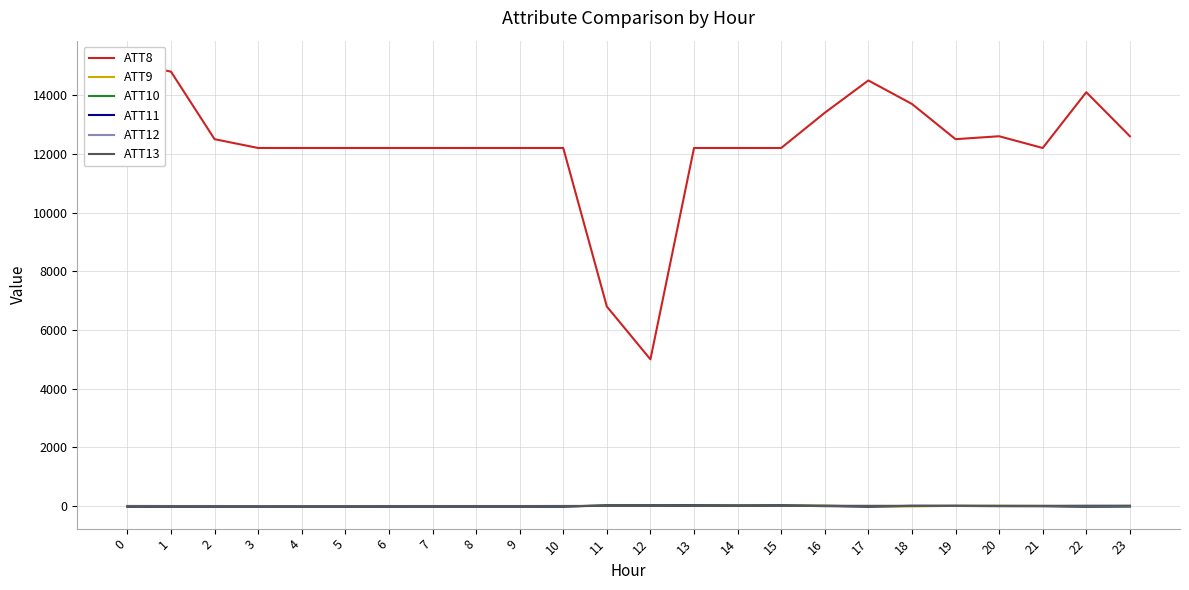

Reading right to left, extract all data points from this chart.

ATT8: 23=12600.0	22=14100.0	21=12200.0	20=12600.0	19=12500.0	18=13700.0	17=14500.0	16=13400.0	15=12200.0	14=12200.0	13=12200.0	12=5000.0	11=6800.0	10=12200.0	9=12200.0	8=12200.0	7=12200.0	6=12200.0	5=12200.0	4=12200.0	3=12200.0	2=12500.0	1=14800.0	0=15100.0
ATT9: 23=5.4	22=-10.0	21=9.2	20=14.1	19=10.7	18=-9.8	17=-10.0	16=13.8	15=30.5	14=23.6	13=28.6	12=28.5	11=25.8	10=-10.0	9=-10.0	8=-10.0	7=-10.0	6=-10.0	5=-10.0	4=-10.0	3=-10.0	2=-10.0	1=-10.0	0=-10.0
ATT10: 23=-10.0	22=-10.0	21=1.2	20=4.6	19=7.7	18=7.8	17=-10.0	16=14.1	15=24.1	14=21.1	13=24.9	12=24.7	11=23.0	10=-10.0	9=-10.0	8=-10.0	7=-10.0	6=-10.0	5=-10.0	4=-10.0	3=-10.0	2=-10.0	1=-10.0	0=-10.0
ATT11: 23=-3.7	22=-10.0	21=1.3	20=1.2	19=6.9	18=9.6	17=-10.0	16=0.9	15=19.7	14=15.9	13=20.2	12=18.9	11=19.2	10=-10.0	9=-10.0	8=-10.0	7=-10.0	6=-10.0	5=-10.0	4=-10.0	3=-10.0	2=-10.0	1=-10.0	0=-10.0
ATT12: 23=8.6	22=7.4	21=6.1	20=6.8	19=6.1	18=7.3	17=7.9	16=7.9	15=8.2	14=8.4	13=7.2	12=7.3	11=6.0	10=7.2	9=4.9	8=4.9	7=4.8	6=4.9	5=4.0	4=4.1	3=3.7	2=4.9	1=4.9	0=8.3
ATT13: 23=14.7	22=13.9	21=10.0	20=10.0	19=12.6	18=9.6	17=9.1	16=10.7	15=8.4	14=6.3	13=6.5	12=6.9	11=6.7	10=4.2	9=1.8	8=3.0	7=1.4	6=0.8	5=-1.6	4=-2.5	3=-3.0	2=-1.0	1=-0.7	0=-0.5